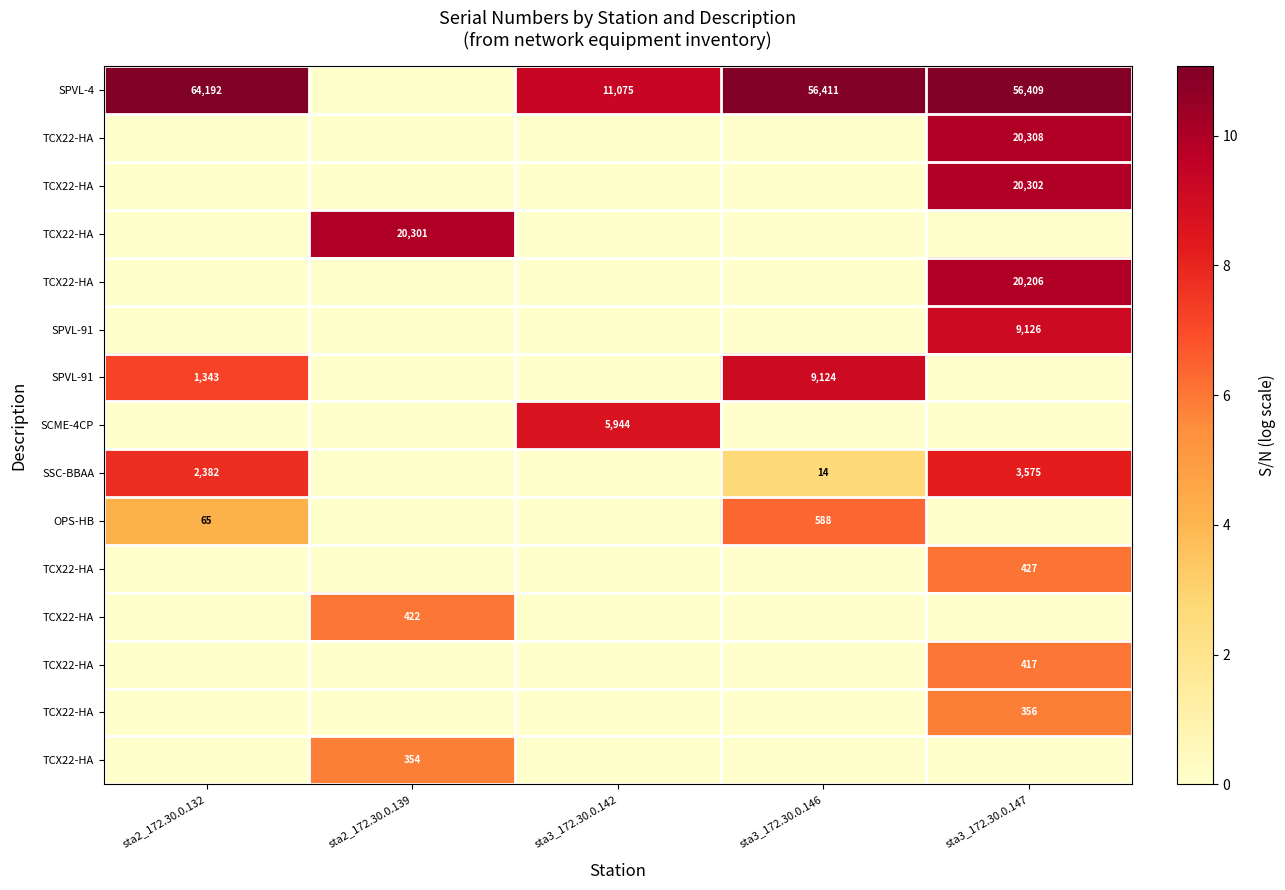

Is the value of row_10 at sta3_172.30.0.142 greater than the value of row_0 at sta3_172.30.0.142?

No